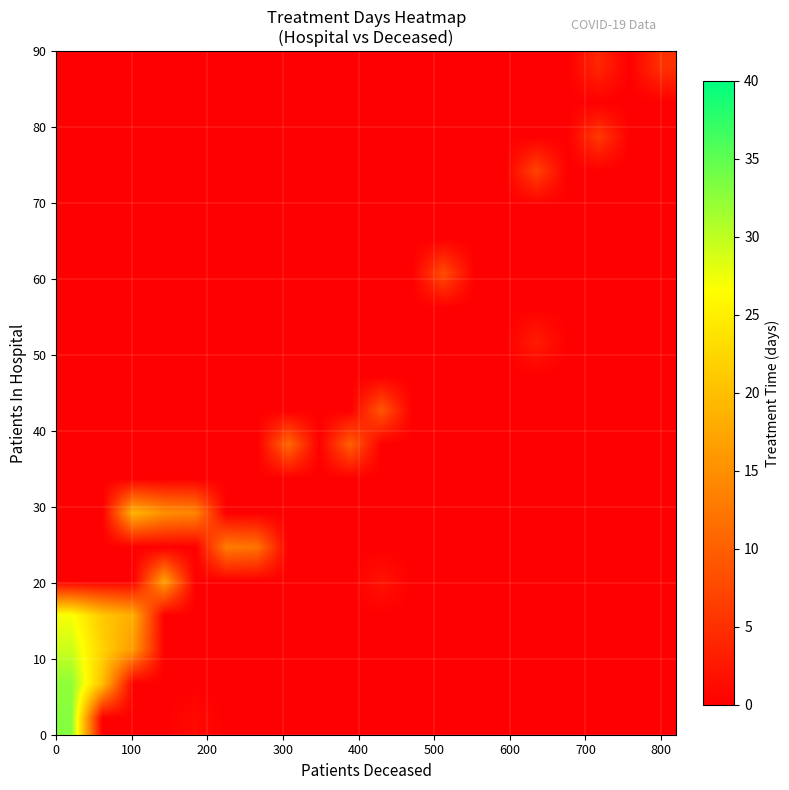

What is the greatest value displayed?

33.0